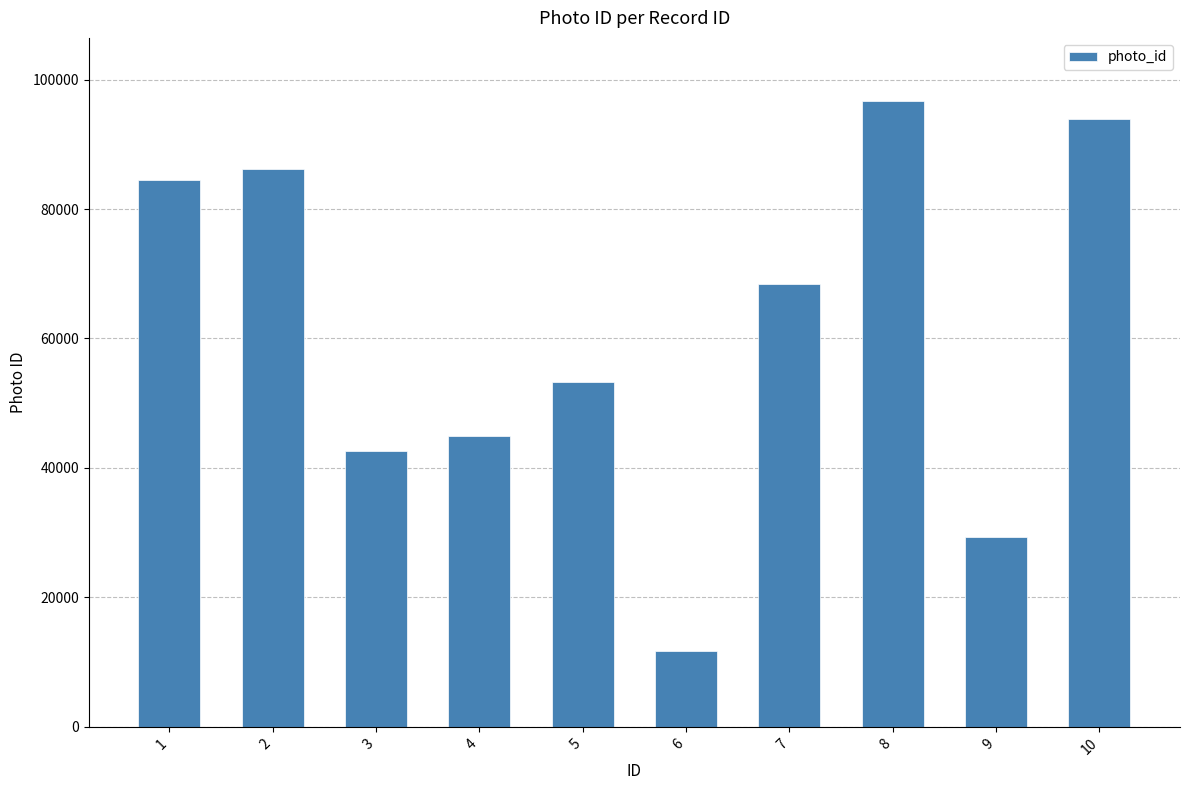

What is the sum of all values?

611719